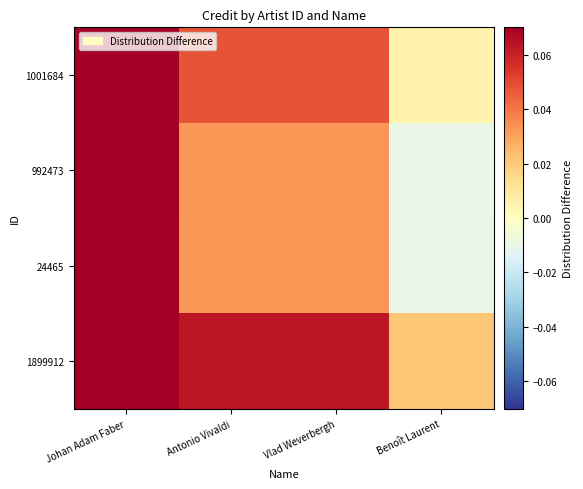

At Antonio Vivaldi, list the series in order from smallest to largest.

24465, 992473, 1001684, 1899912